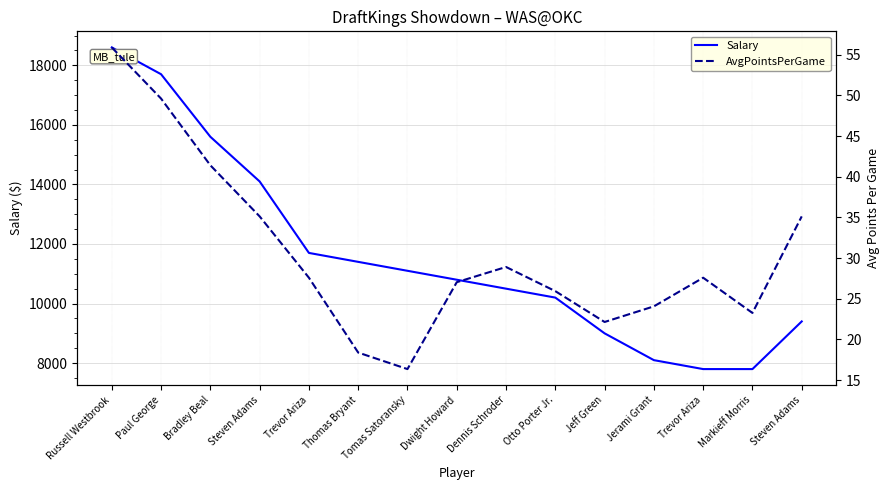

True or false: AvgPointsPerGame and Salary intersect in this chart.

False